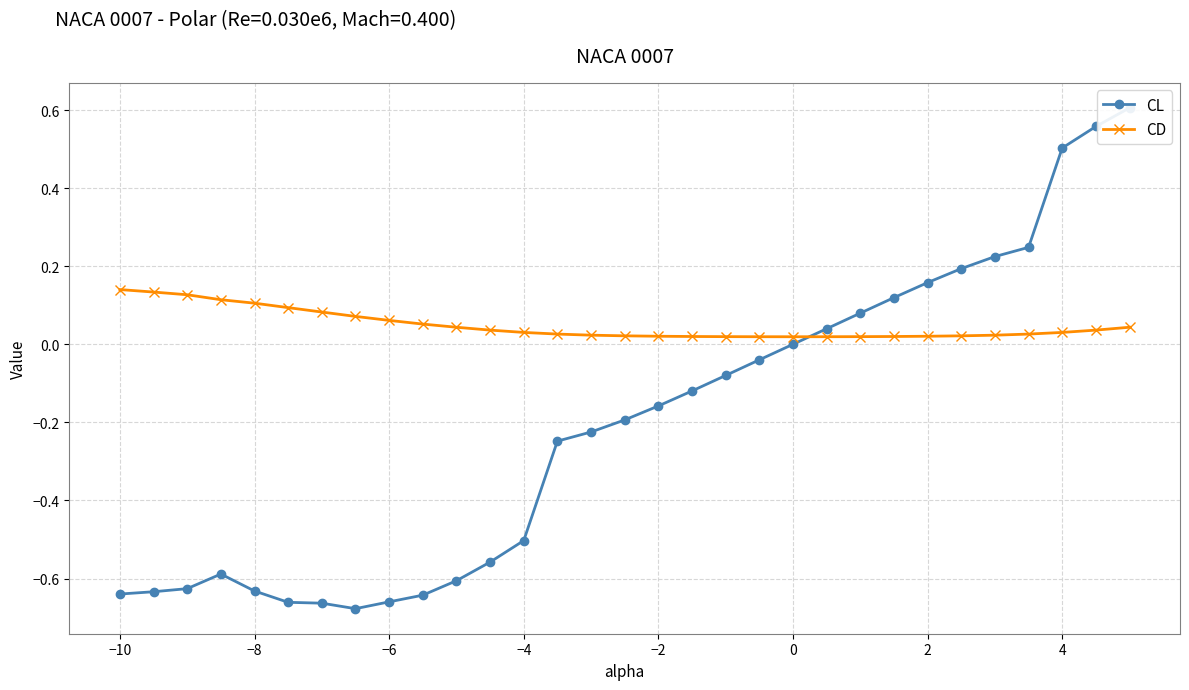

Is it true that CD equals 0.0 at −10?

False